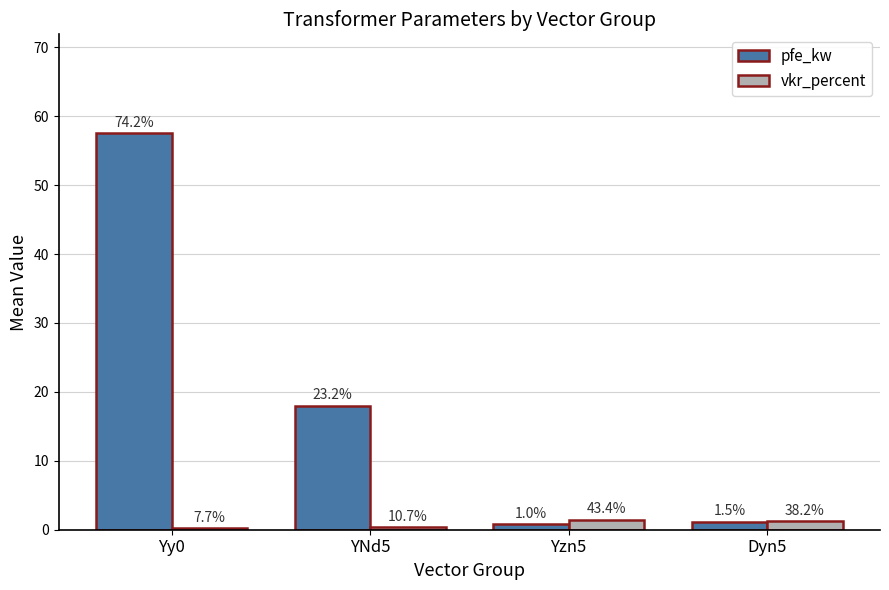

At Dyn5, list the series in order from smallest to largest.

pfe_kw, vkr_percent